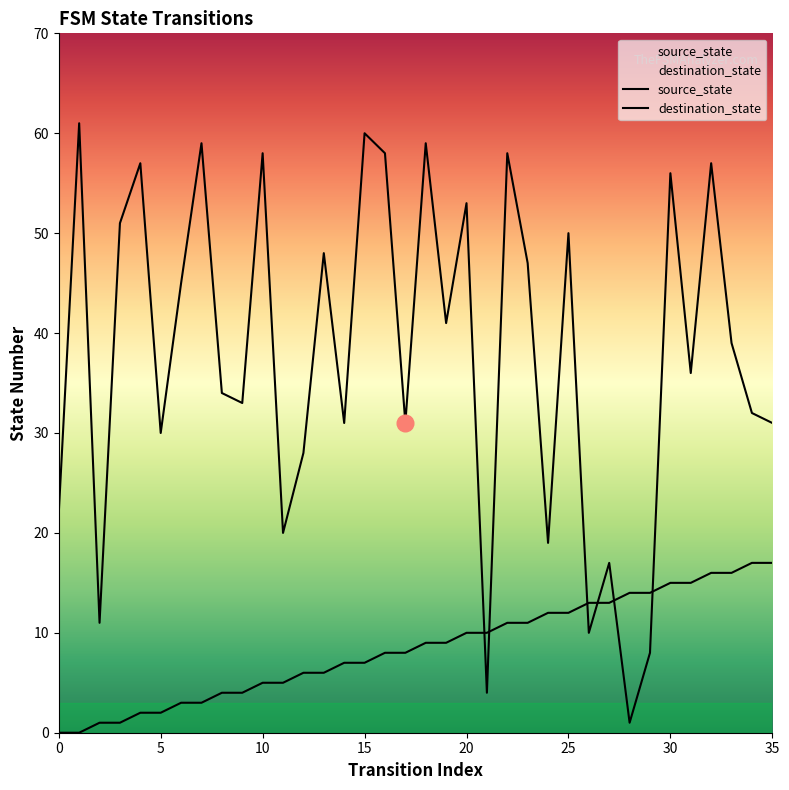

How many categories are shown in the chart?

36